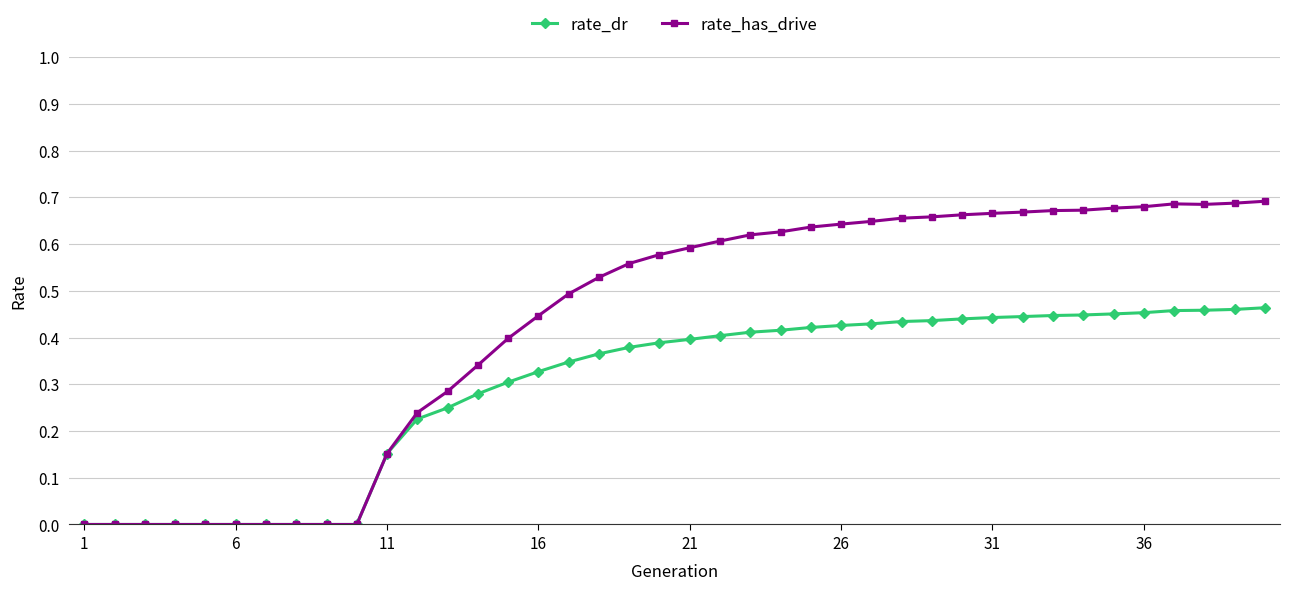

Which series has the largest total across all categories?

rate_has_drive